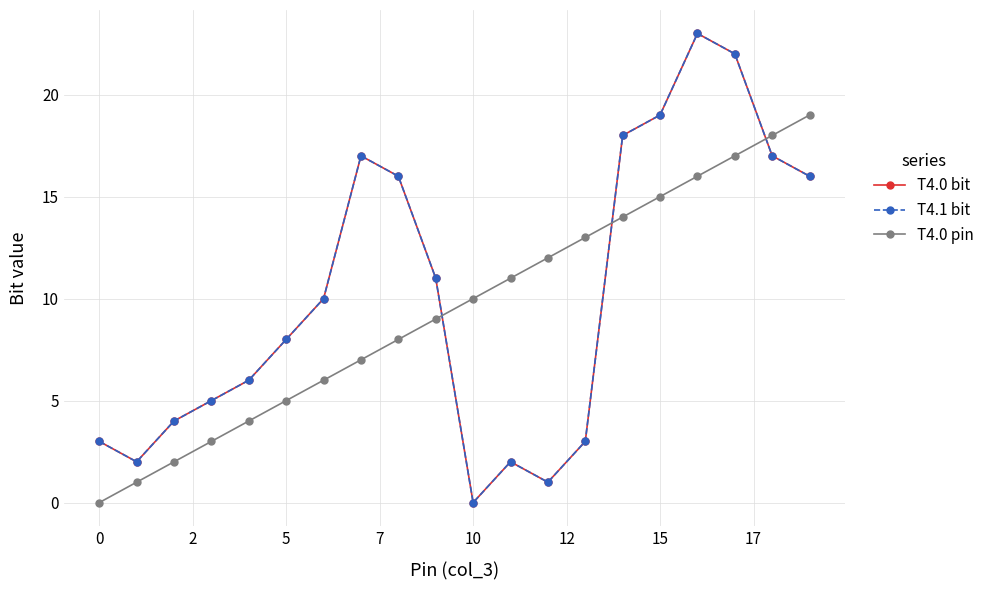

Is this an area chart (filled region under the line)?

No